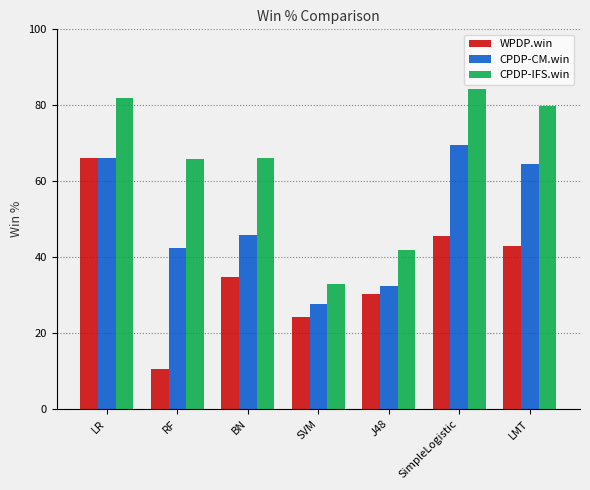

How many distinct data groups are displayed?

3